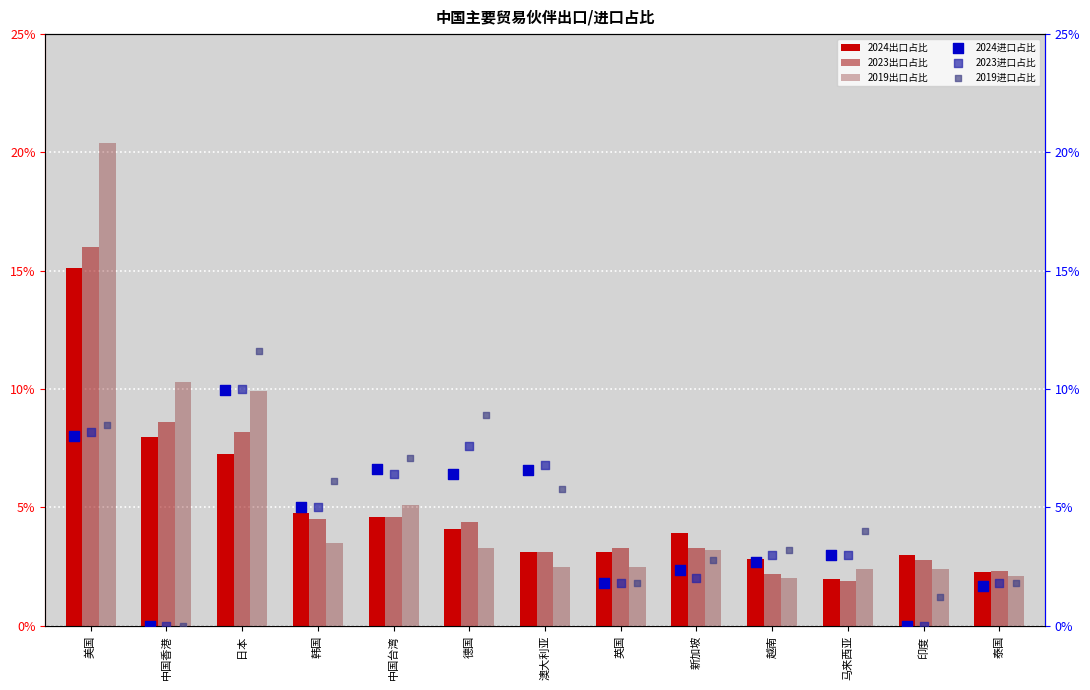

At which category is the sum across all series the highest?

美国